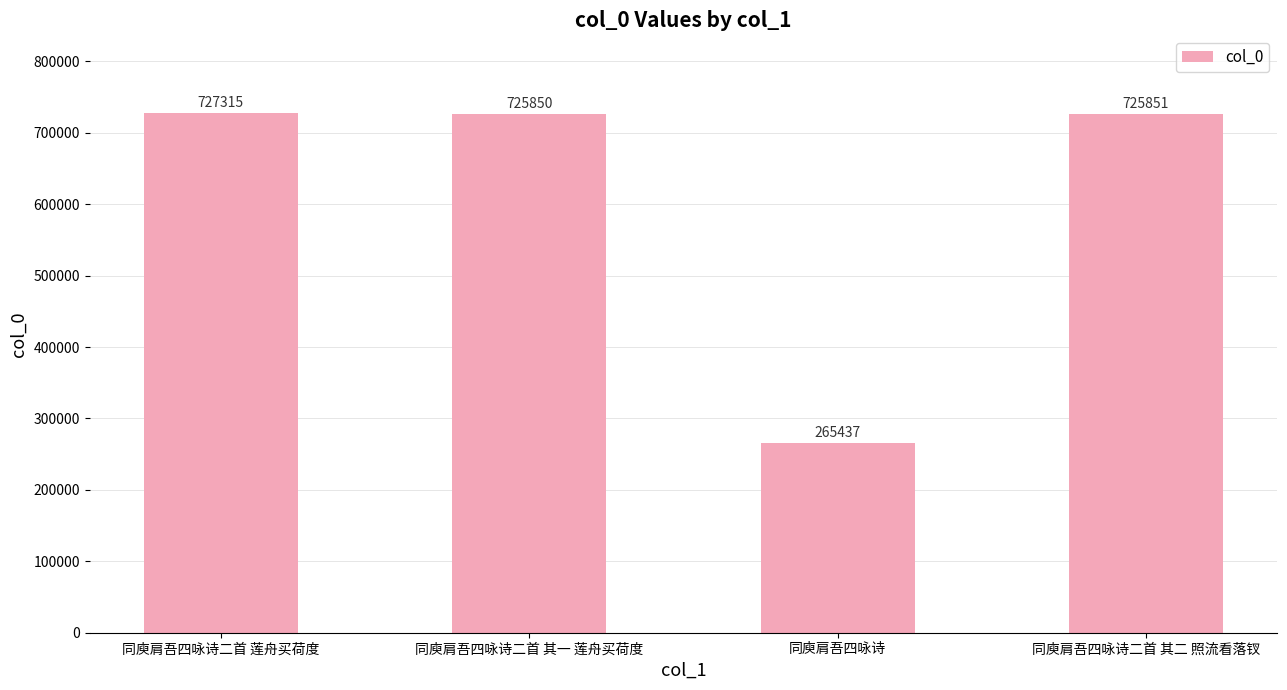

How many values are below 725851?

2